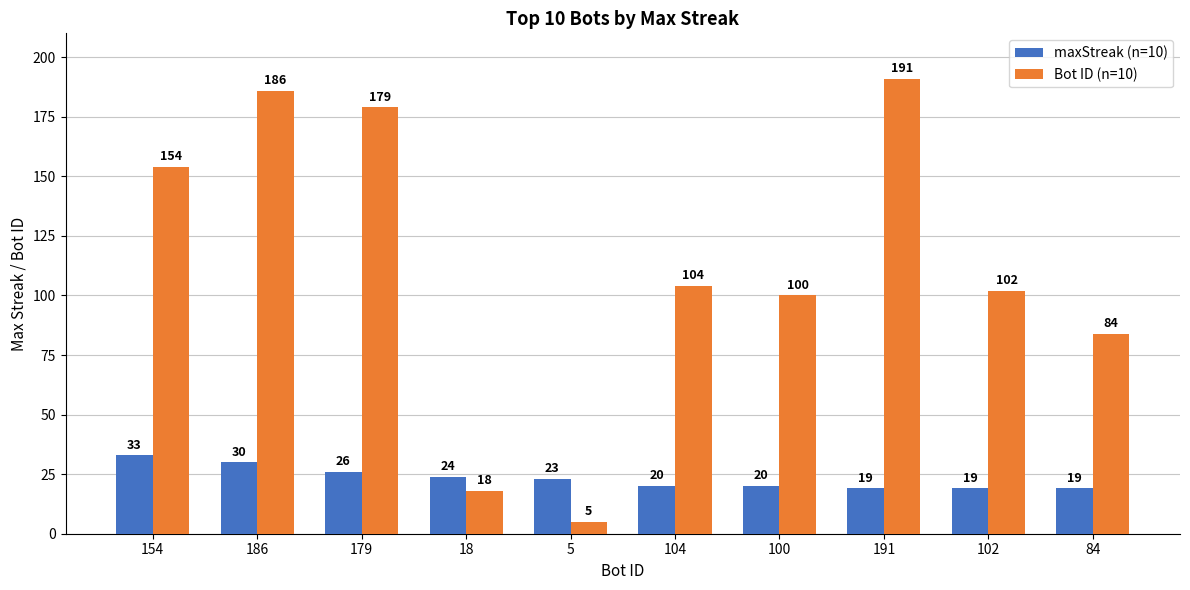

What is the difference between the highest and lowest values at 179?

153